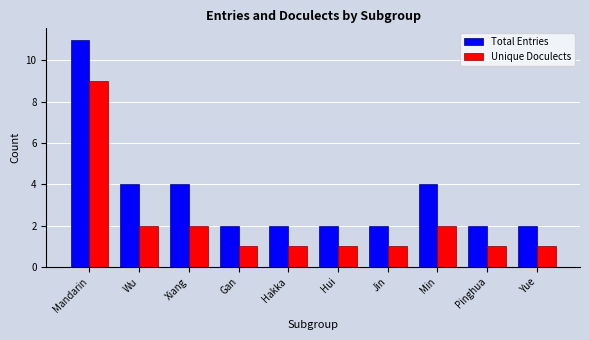

What is the maximum value for Unique Doculects?

9